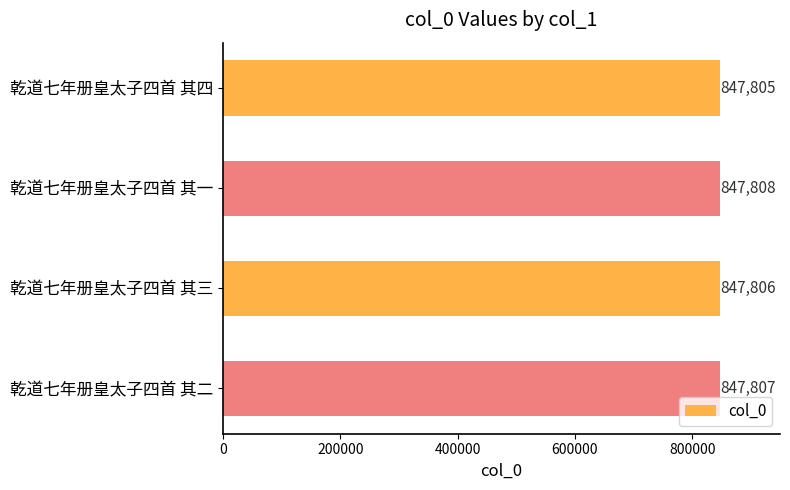

True or false: the data shows 253069 at 乾道七年册皇太子四首 其二.

False